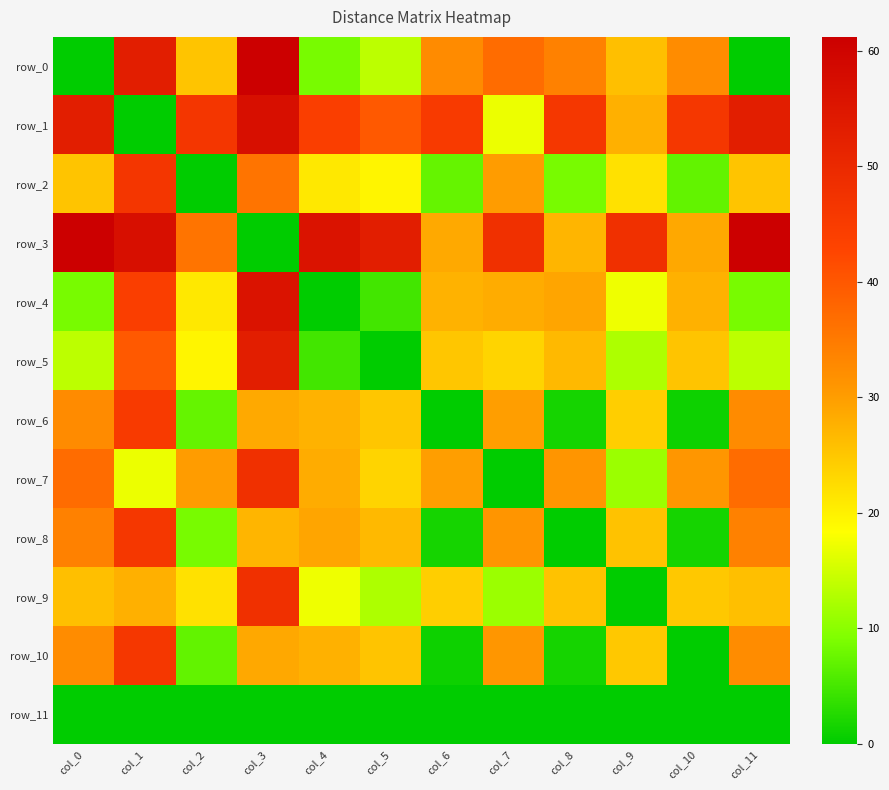

List the labels in order of row_10 value, smallest first.

col_10, col_6, col_8, col_2, col_9, col_5, col_4, col_3, col_7, col_0, col_11, col_1